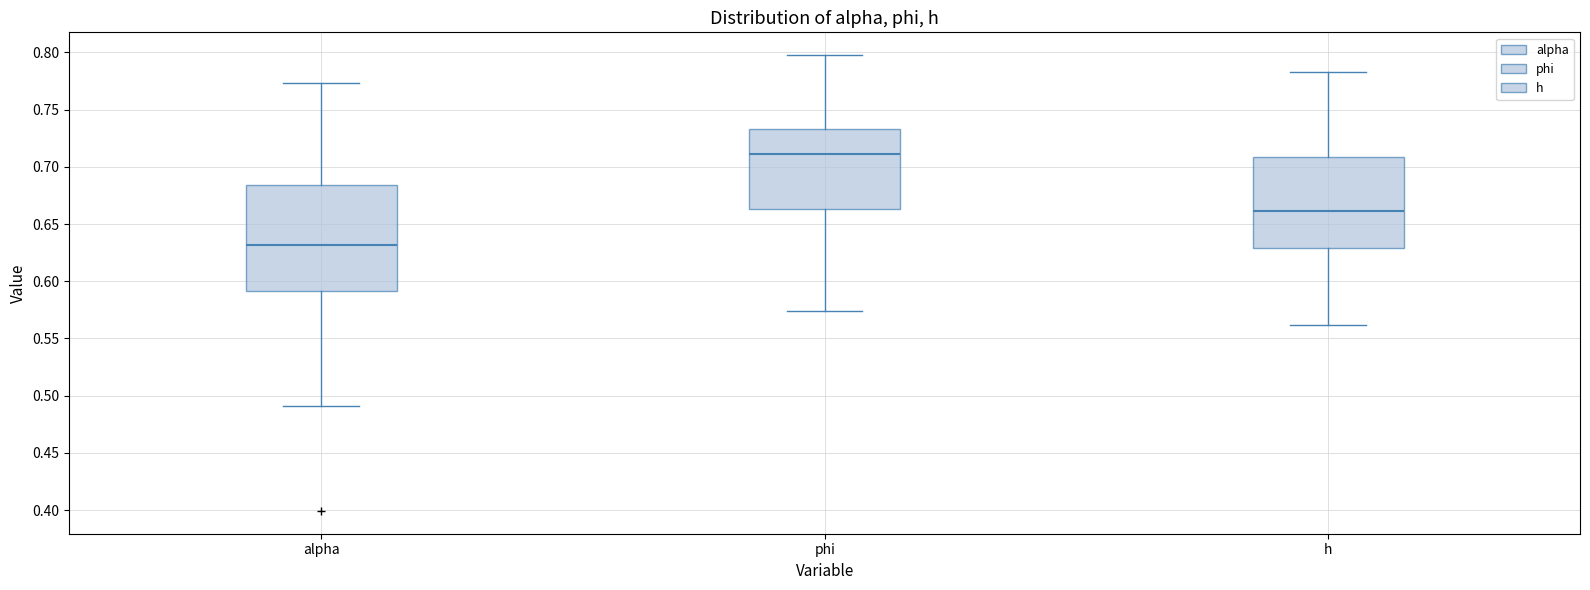

Where is the lower edge of the box for phi on the y-axis? The values are not printed on the chart, so give them approximately, as read against the axis.

0.665